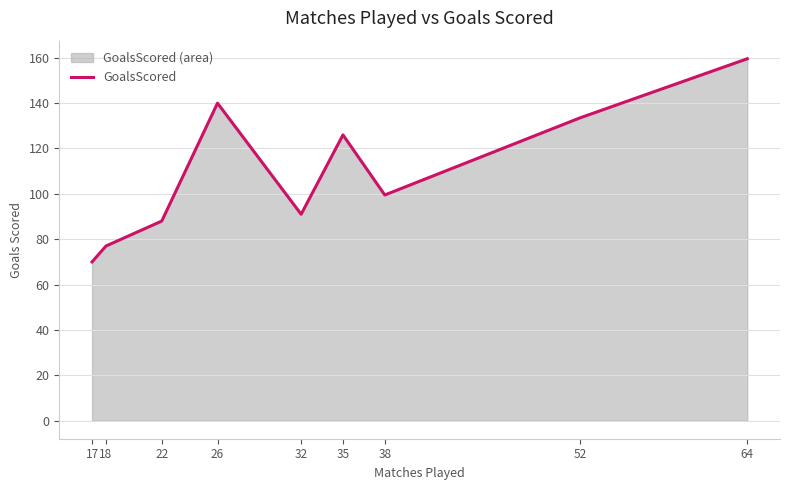

Reading left to right, list all the values displayed in this chart.

17=70.0	18=77.0	22=88.0	26=140.0	32=91.0	35=126.0	38=99.5	52=133.5	64=159.6